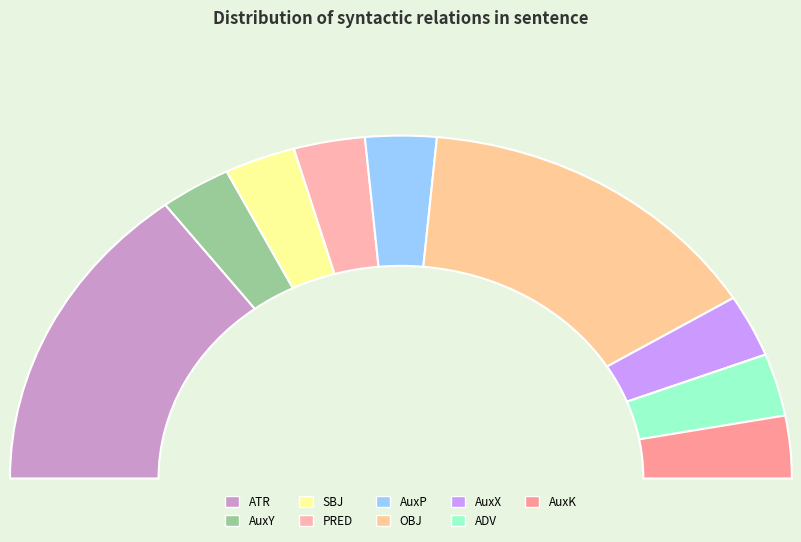

Does any single category account for the majority?

No